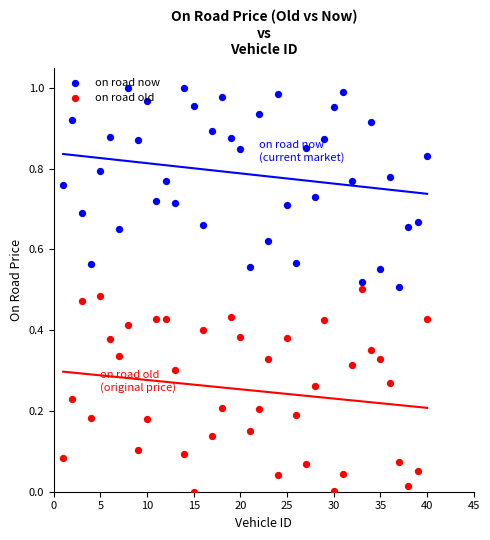

Which series contains the lowest Y value?

on road old